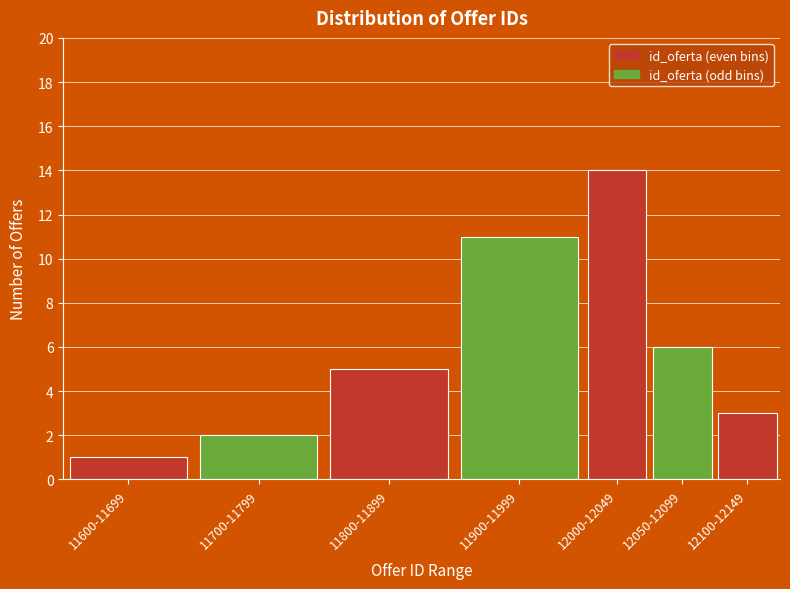

Reading left to right, list all the values displayed in this chart.

11600-11699=1	11700-11799=2	11800-11899=5	11900-11999=11	12000-12049=14	12050-12099=6	12100-12149=3